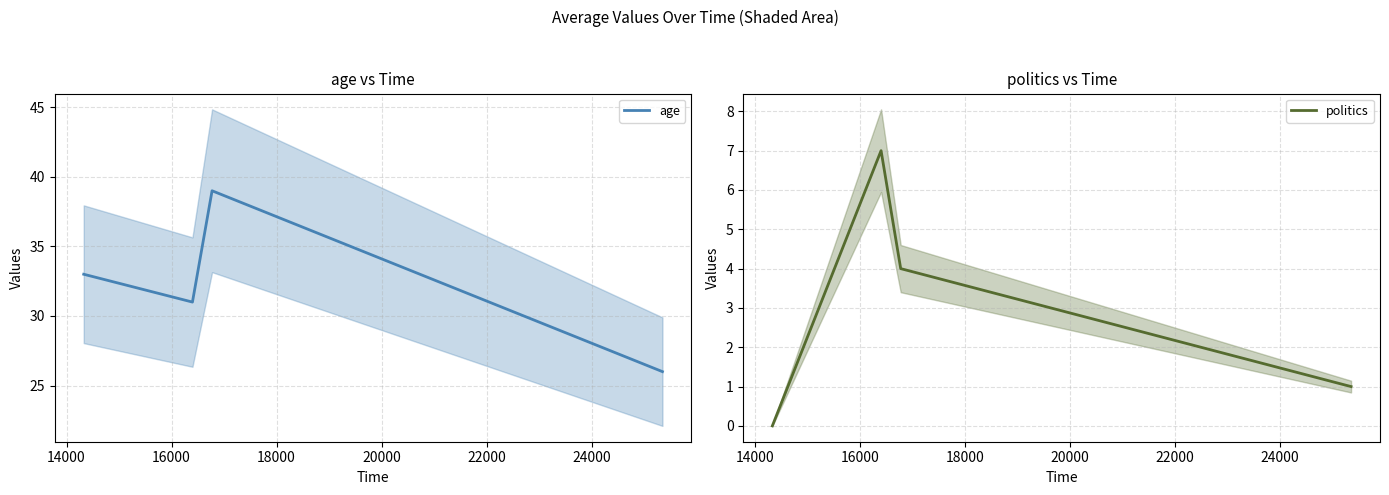

List the series in order of their peak value, highest first.

age, politics